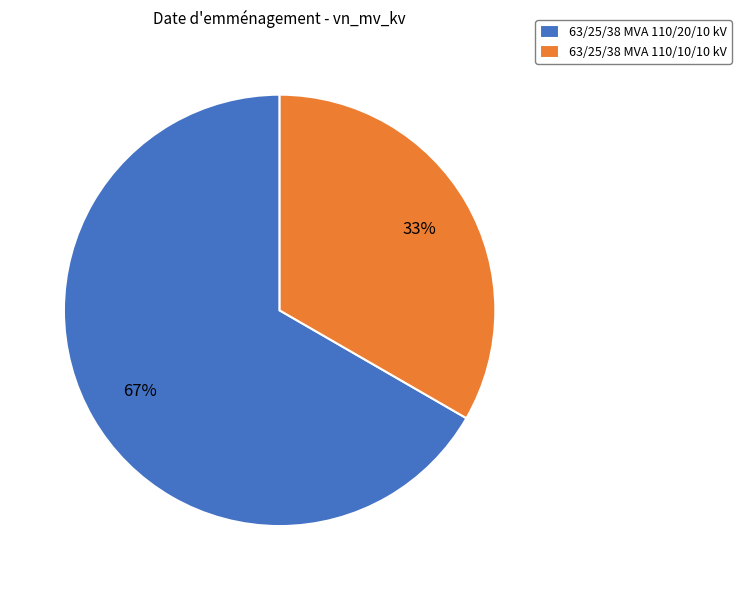

Do 63/25/38 MVA 110/20/10 kV and 63/25/38 MVA 110/10/10 kV together represent more than half of the pie?

Yes